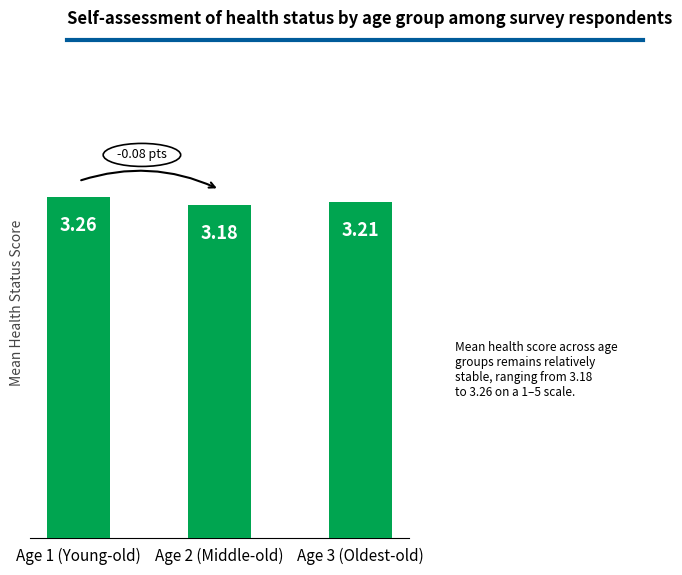

What is the change in value from Age 1 (Young-old) to Age 2 (Middle-old)?

-0.1